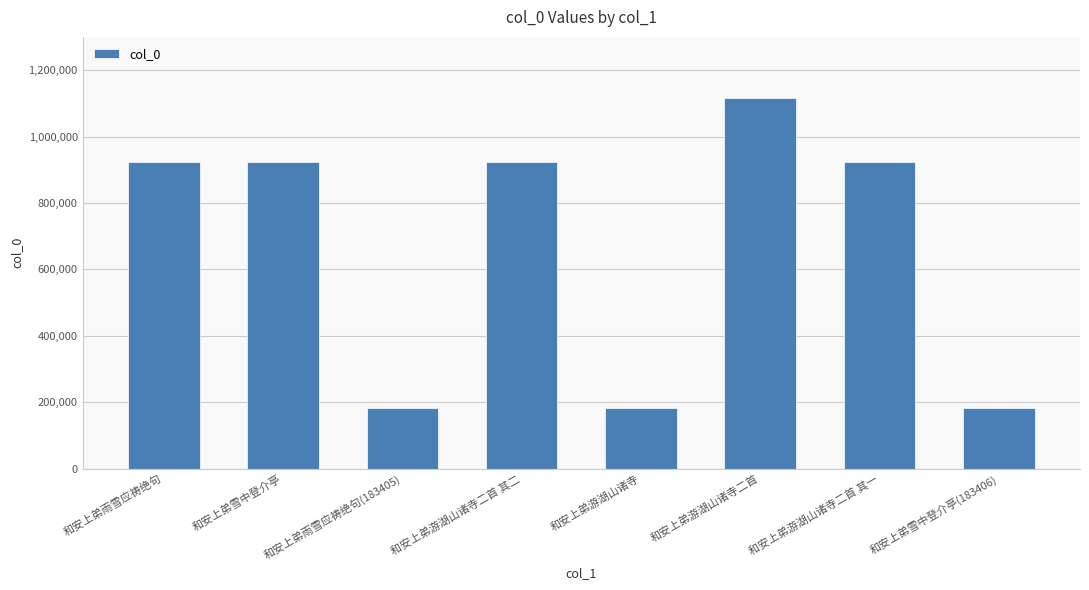

Which category has the highest value across all series?

和安上弟游湖山诸寺二首